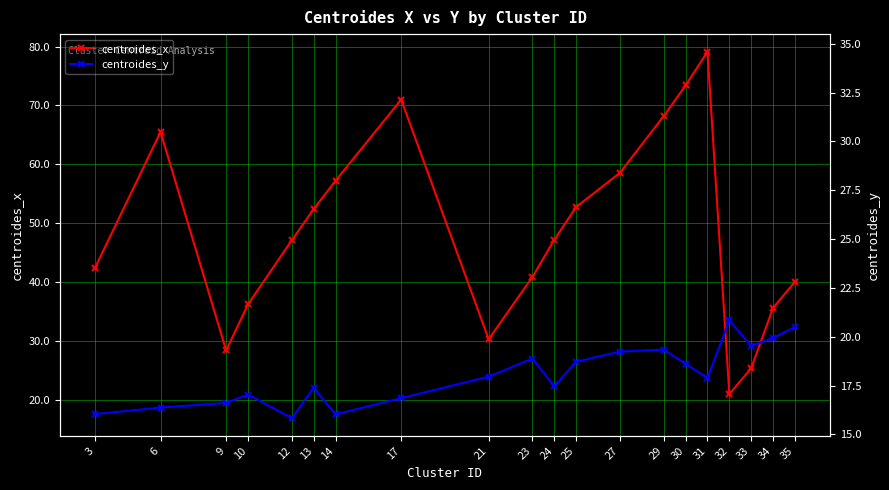

List the labels in order of centroides_x value, smallest first.

32, 33, 9, 21, 34, 10, 35, 23, 3, 12, 24, 13, 25, 14, 27, 6, 29, 17, 30, 31